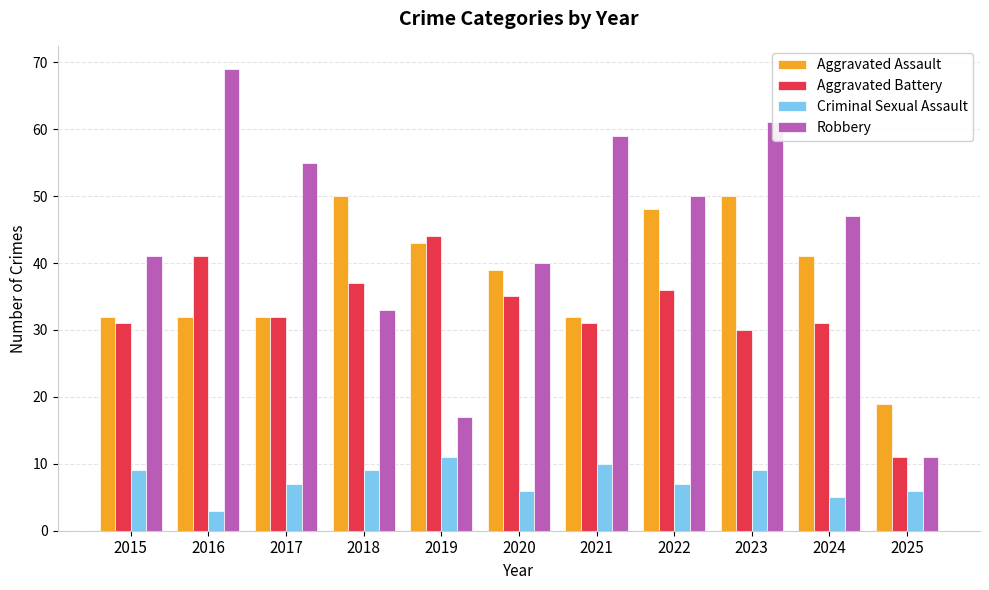

Which series has the largest range (max minus min)?

Robbery